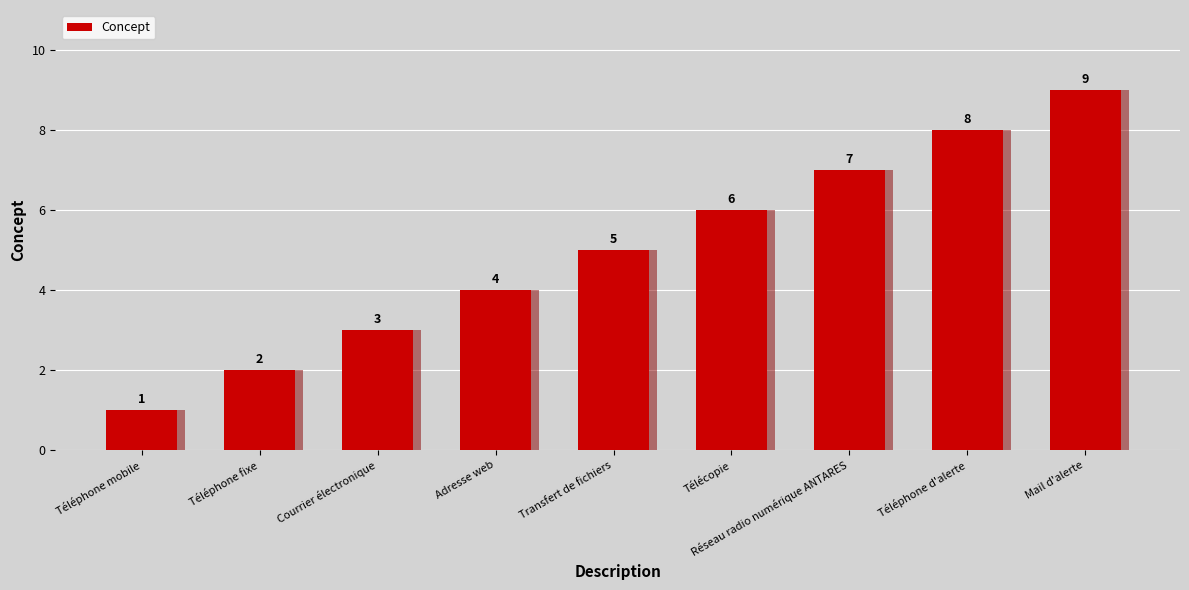

What is the value of the 6th bar from the left?

6